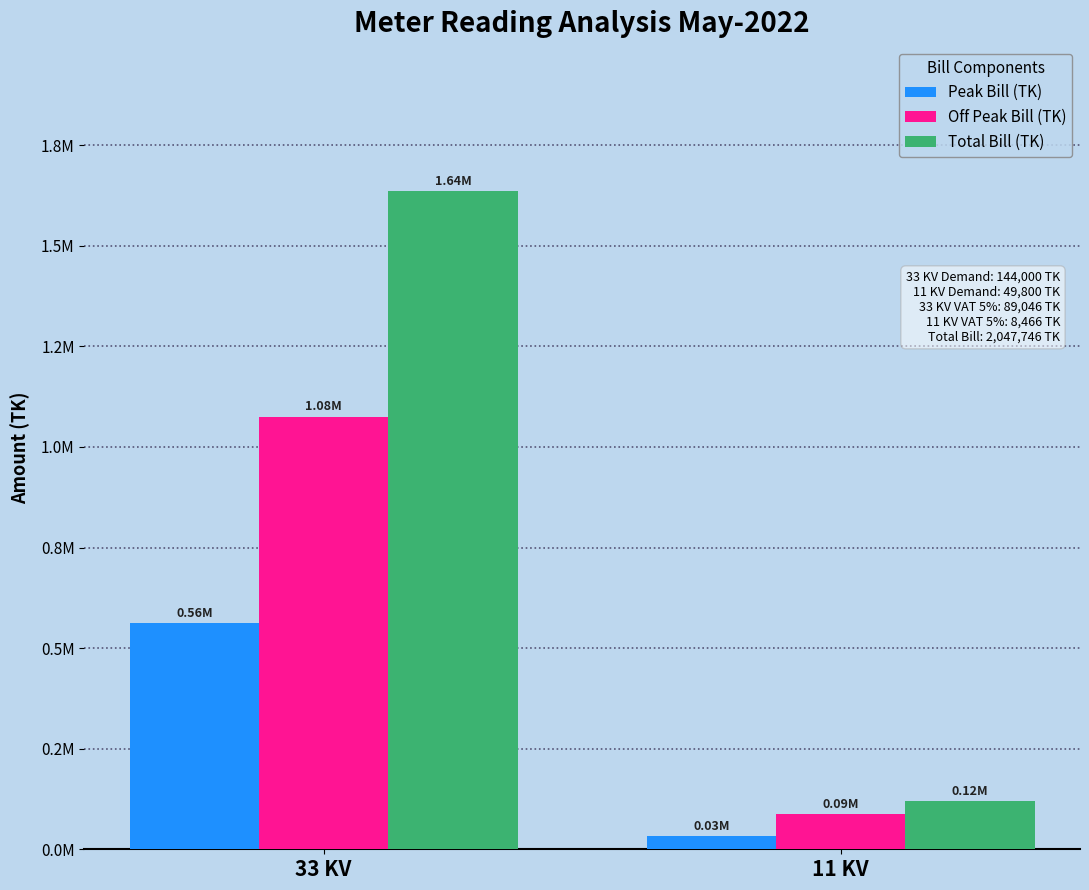

Are the bars grouped side by side (vs. stacked)?

Yes